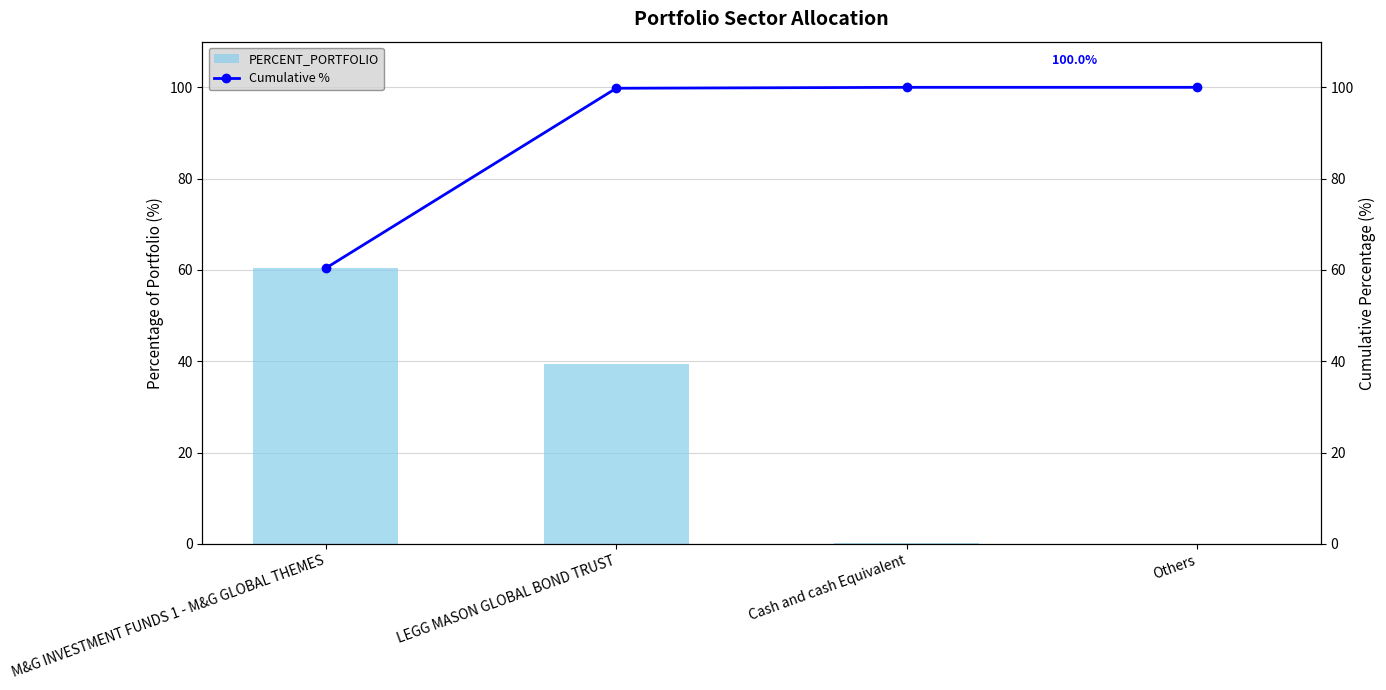

What is the label of the 2nd bar from the right?

Cash and cash Equivalent